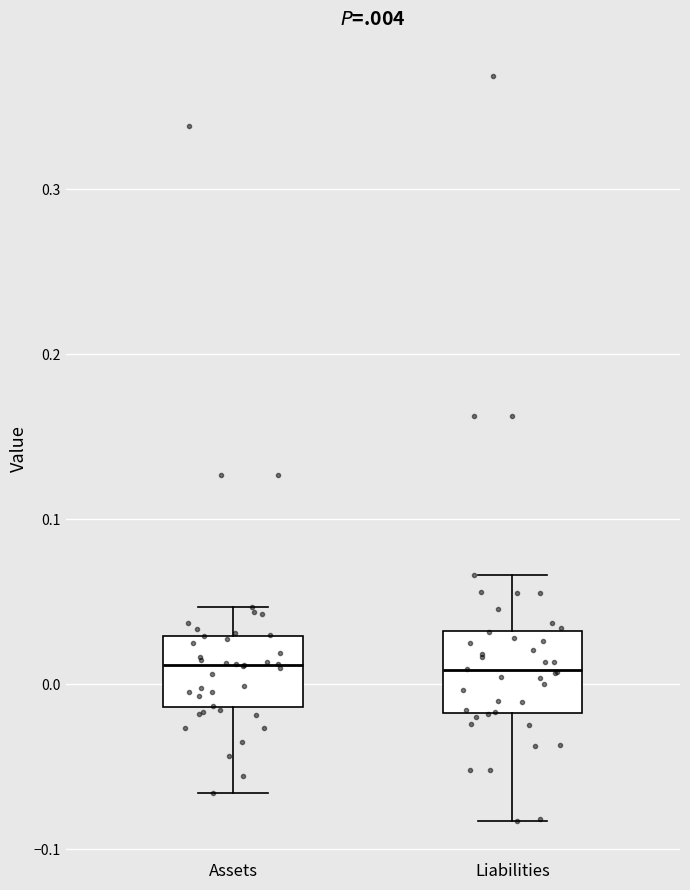

Where does the lower whisker of the box for Assets end on the y-axis? The values are not printed on the chart, so give them approximately, as read against the axis.

-0.07